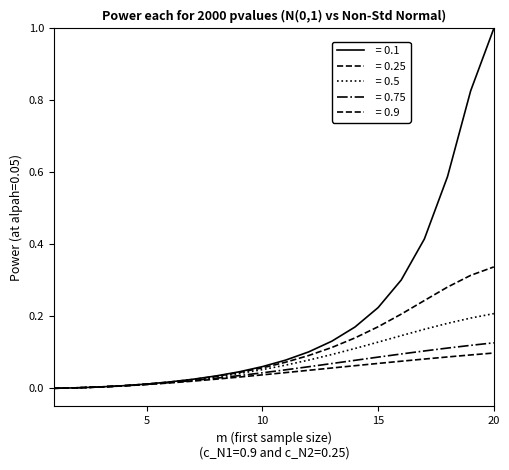

Does the chart have visible grid lines?

No